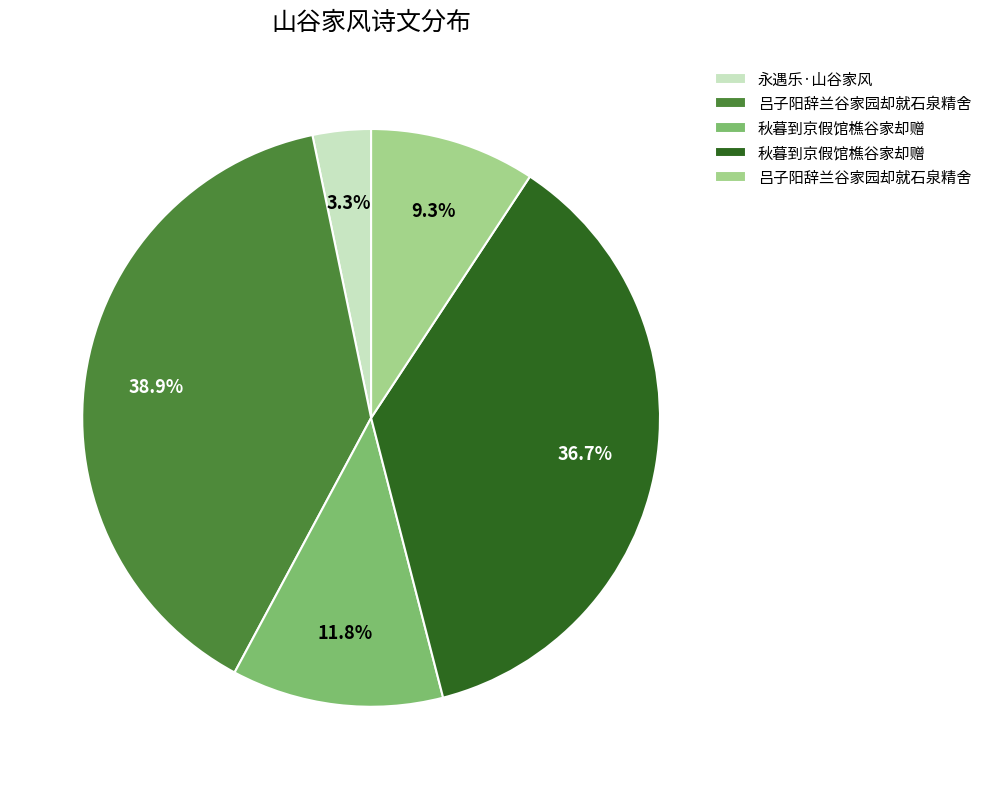

Does any single category account for the majority?

No